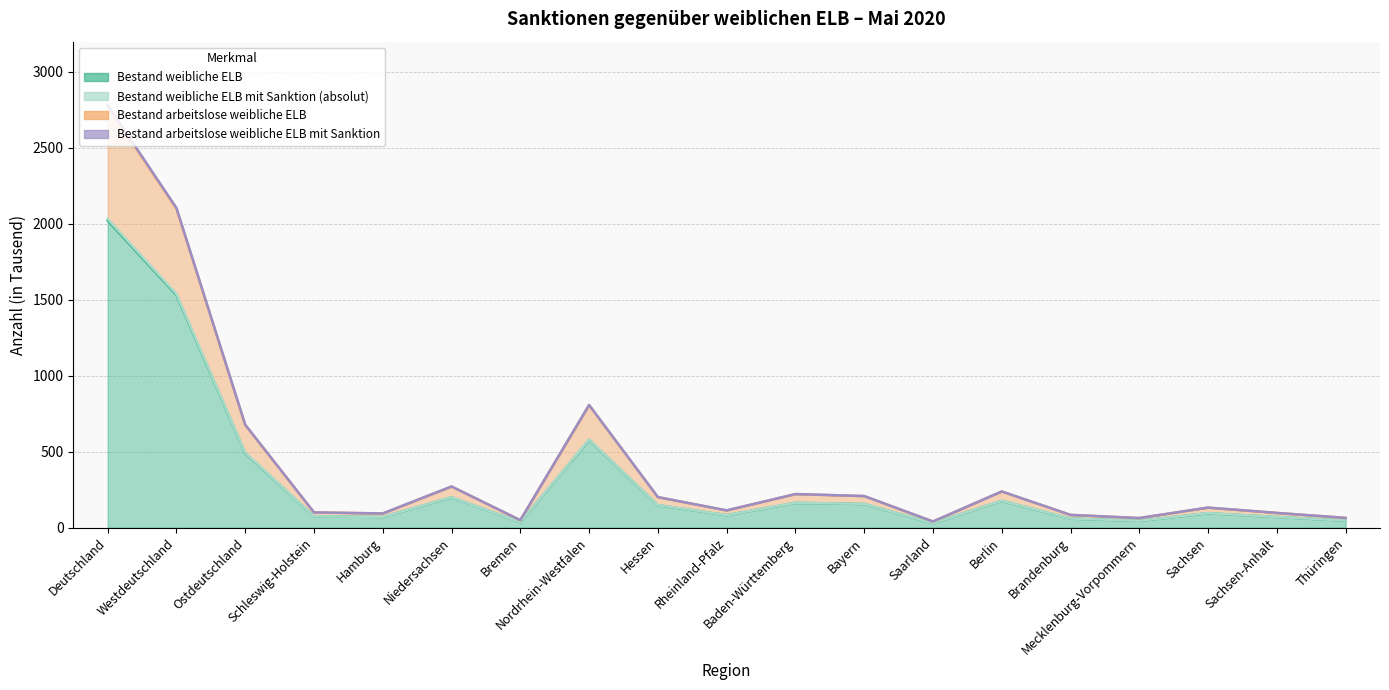

Does the chart display data point markers on the line(s)?

No